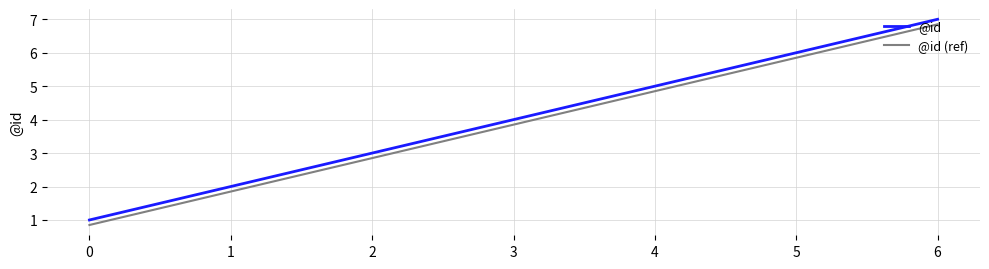

Is the value of @id at 5 greater than the value of @id (ref) at 2?

Yes